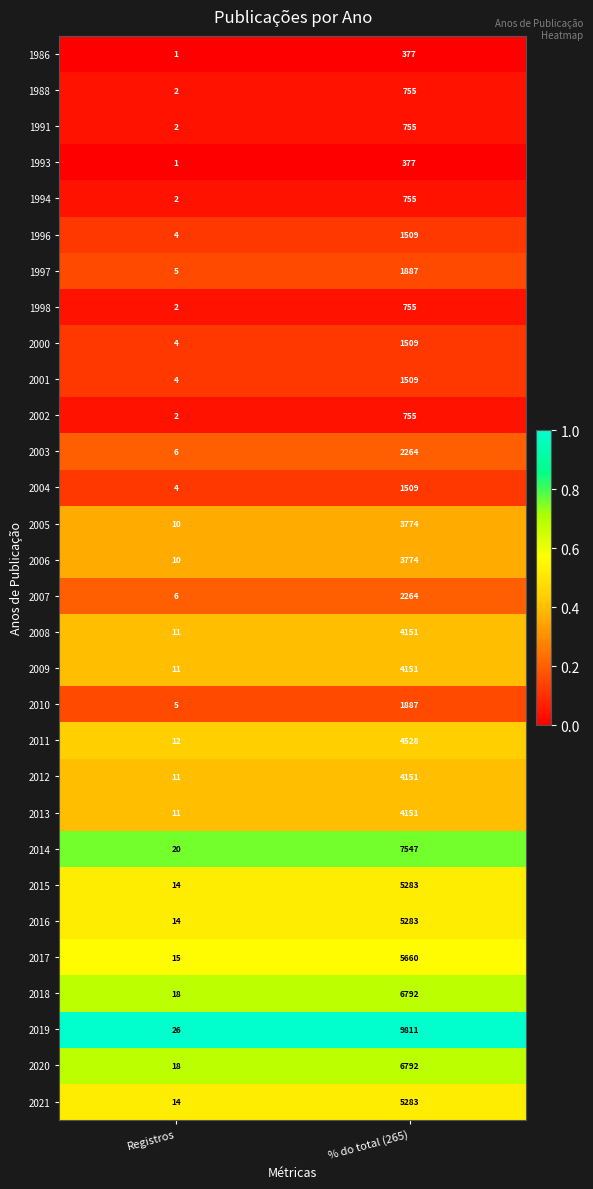

The value of 1997 at % do total (265) is 1887. True or false?

True